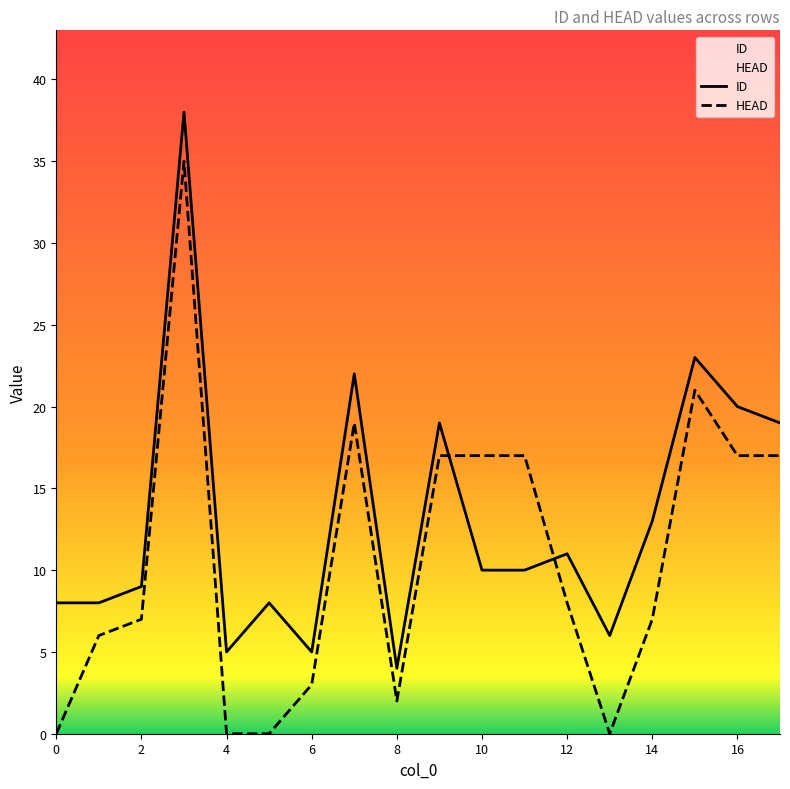

Which series has the largest total across all categories?

ID